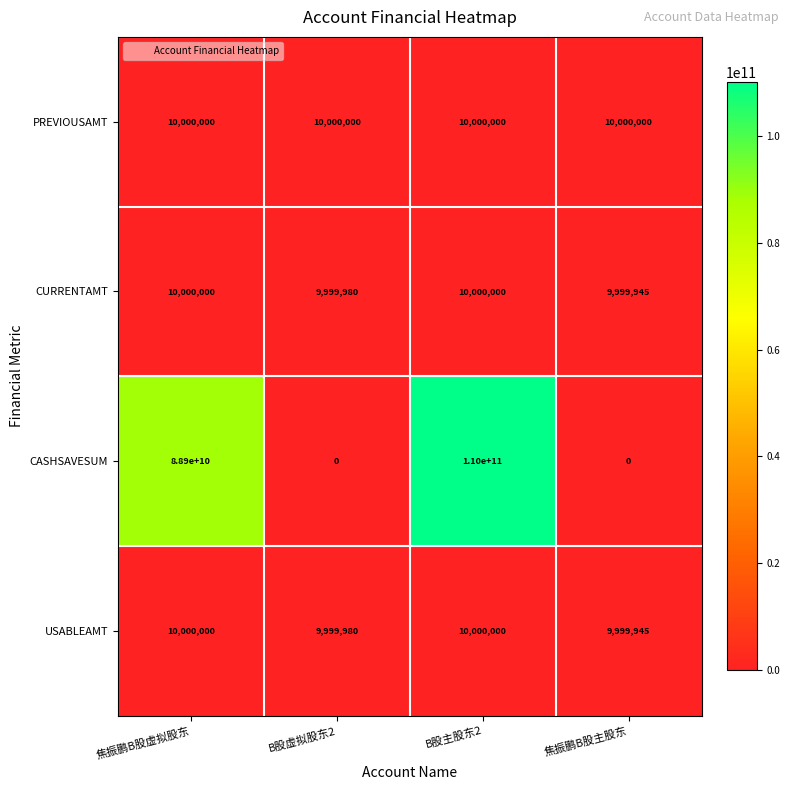

What is the greatest value displayed?

110000000000